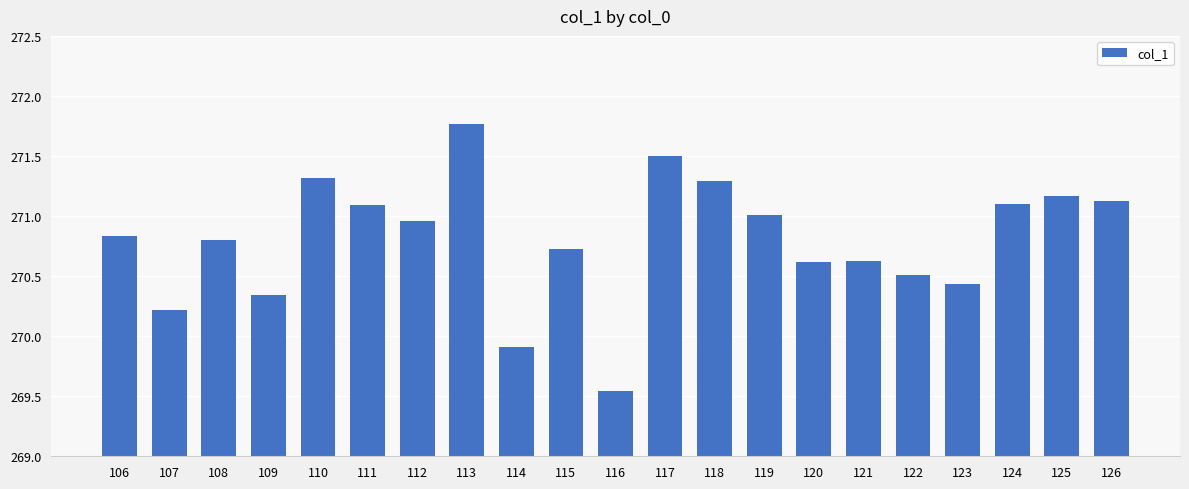

Which label corresponds to the largest value in the chart?

113